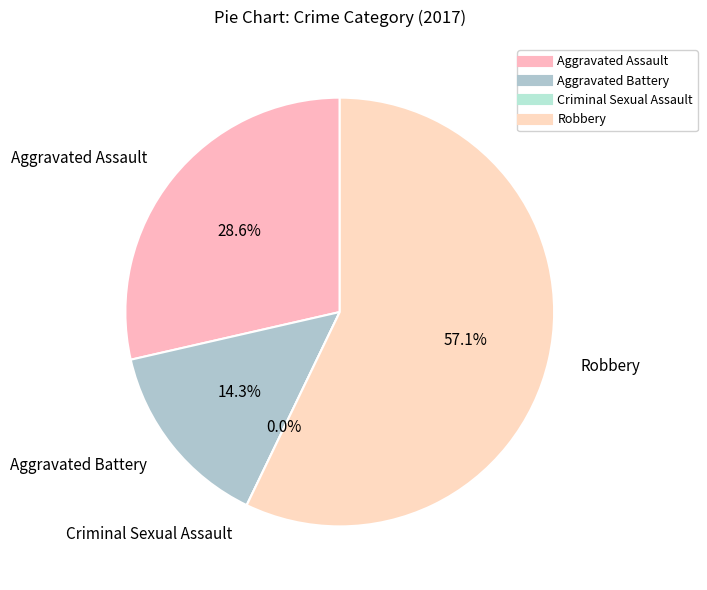

Which slice is the smallest?

Criminal Sexual Assault